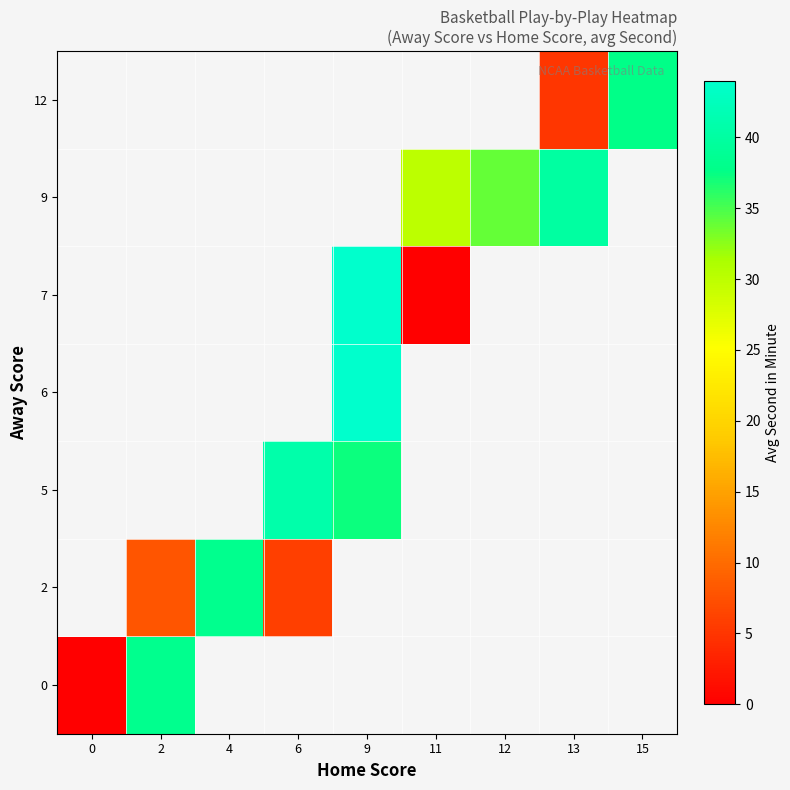

How many data points does each series have?

9